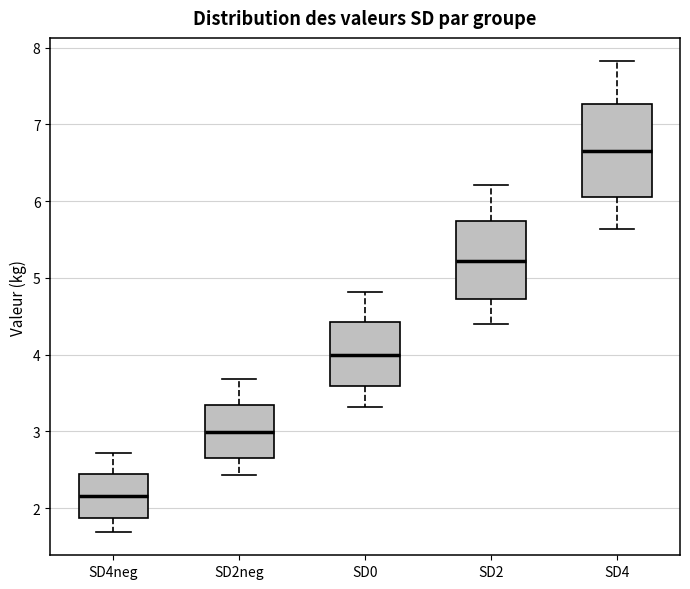

Reading left to right, read every box against the y-axis: the position of its median line, the range the box covers, and the ends of its whiskers. The values are not printed on the chart, so give them approximately, as read against the axis.

SD4neg: median 2.2, box 1.9 to 2.4, whiskers 1.7 to 2.7
SD2neg: median 3.0, box 2.7 to 3.3, whiskers 2.4 to 3.7
SD0: median 4.0, box 3.6 to 4.4, whiskers 3.3 to 4.8
SD2: median 5.2, box 4.7 to 5.7, whiskers 4.4 to 6.2
SD4: median 6.6, box 6.0 to 7.3, whiskers 5.6 to 7.8